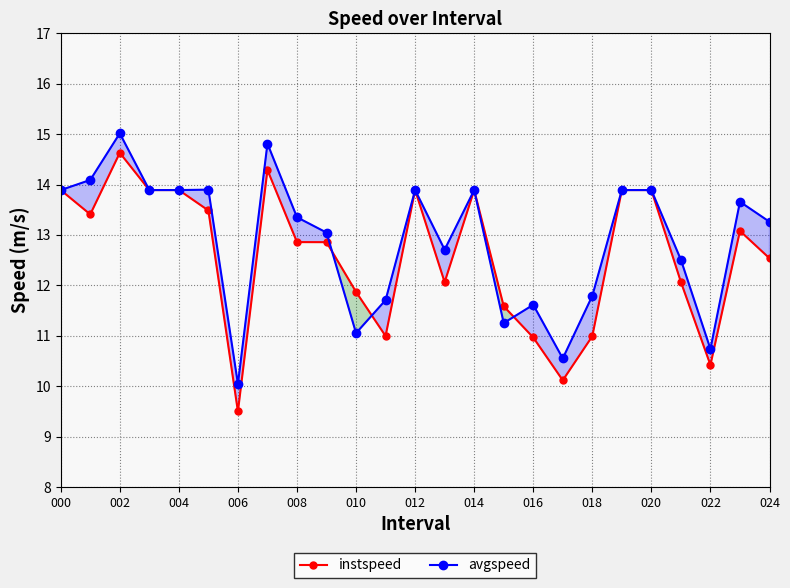

What position from the left is 15?

16